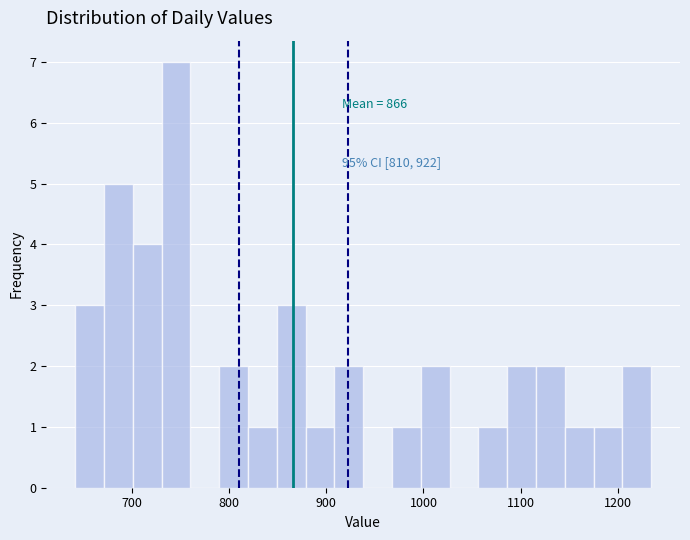

Read against the x-axis, roughly where is the centre of the tallest bar?

750